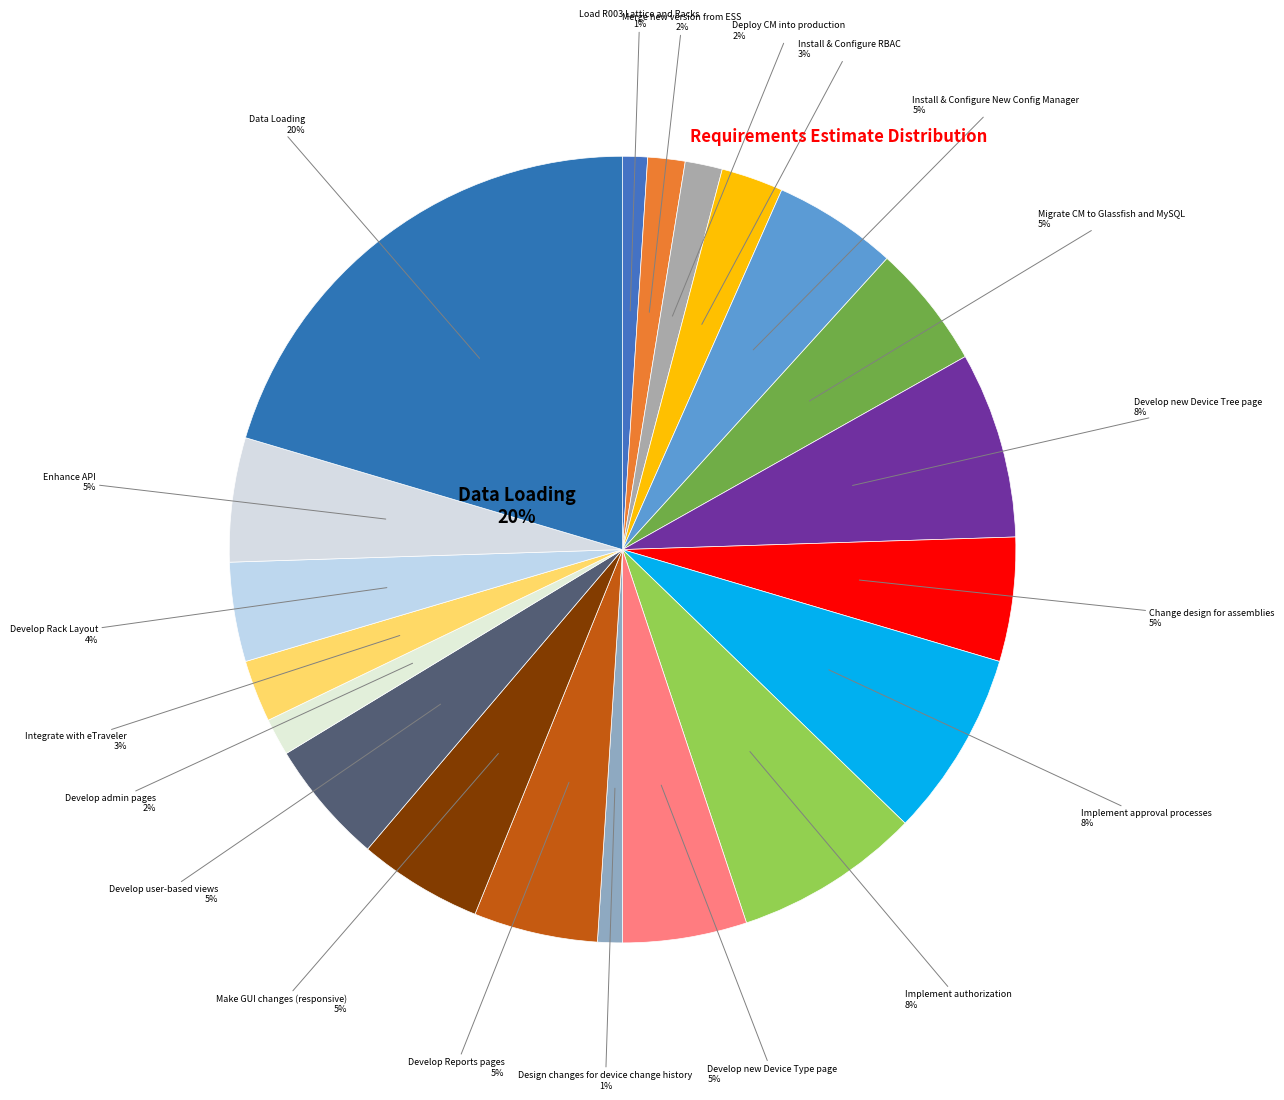

Count the number of slices in the pie.

20